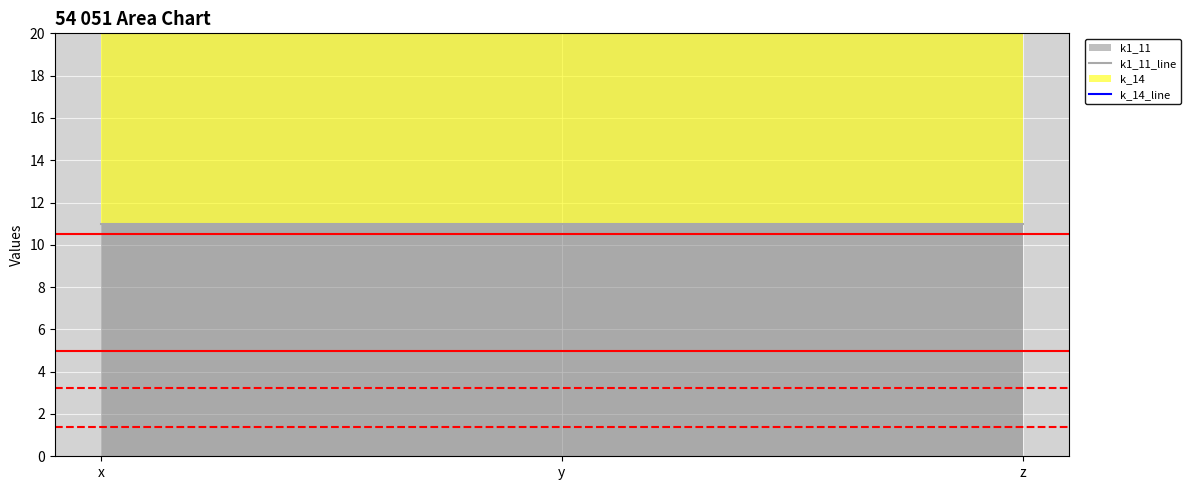

What is the spread (max minus min) of values at y?

14